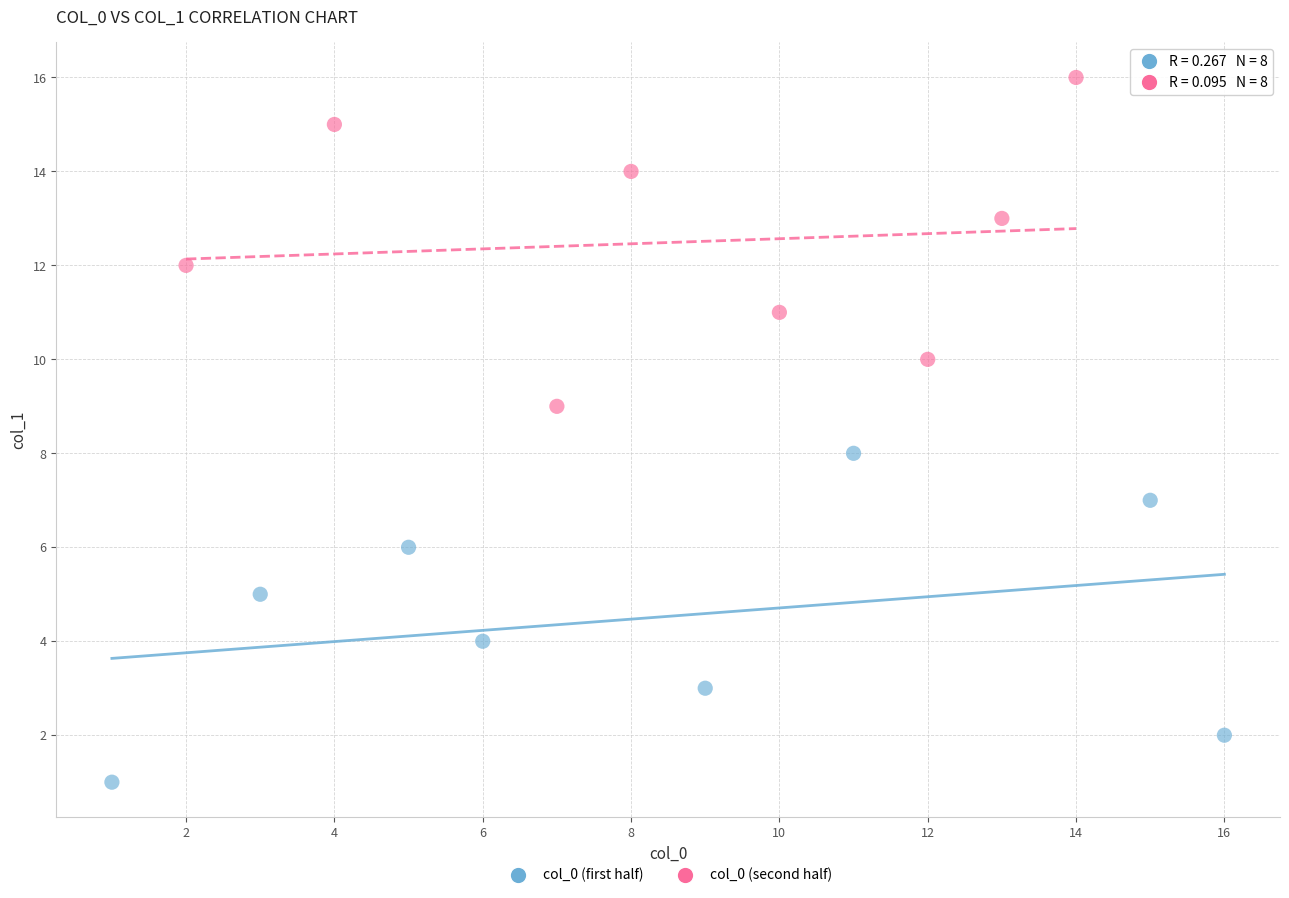

Which series contains the highest Y value?

col_0 (second half)